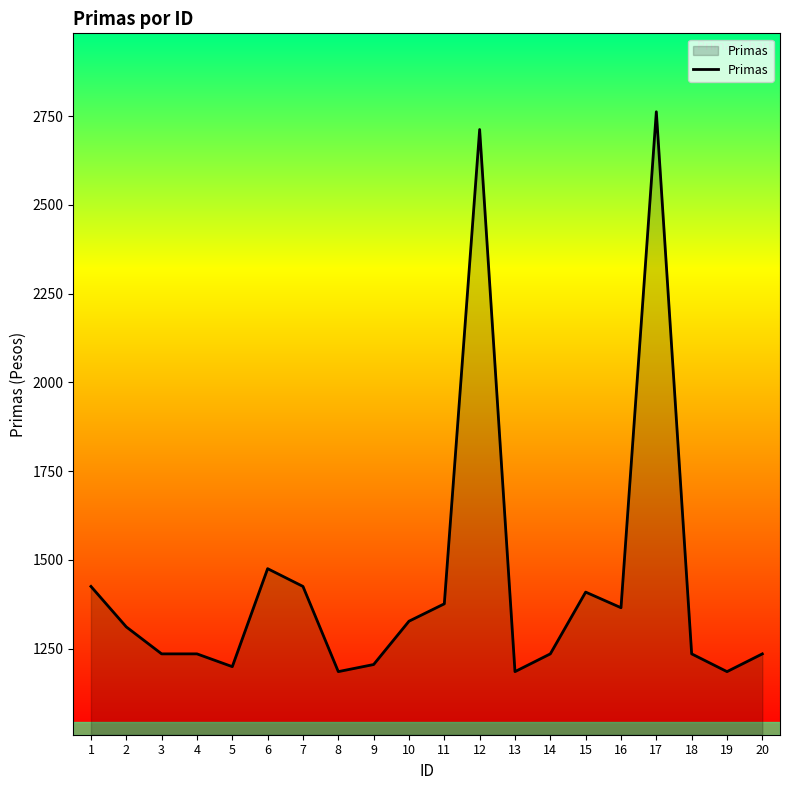

Approximately how many times larger is the value at 11 compared to 17?

0.5